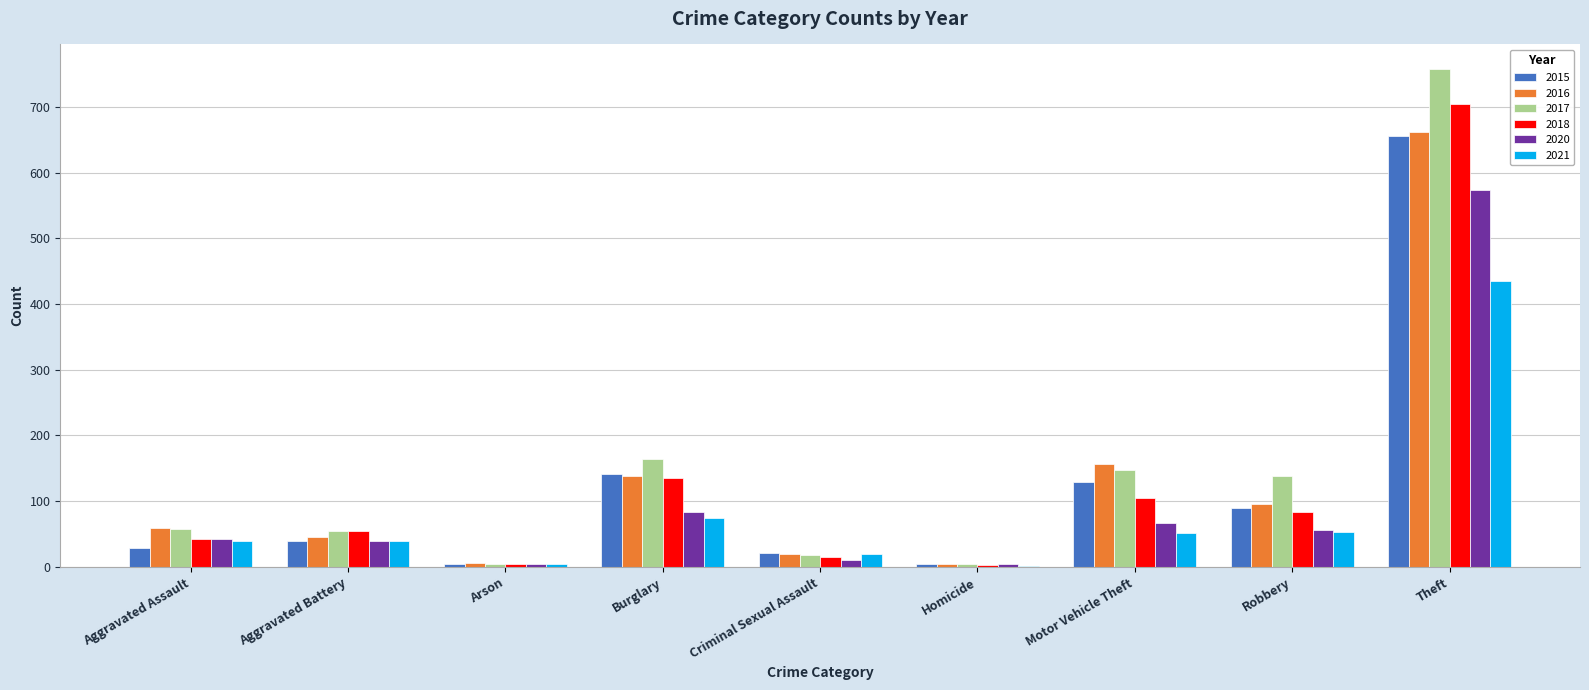

Is the value of 2017 at Aggravated Assault greater than the value of 2018 at Arson?

Yes